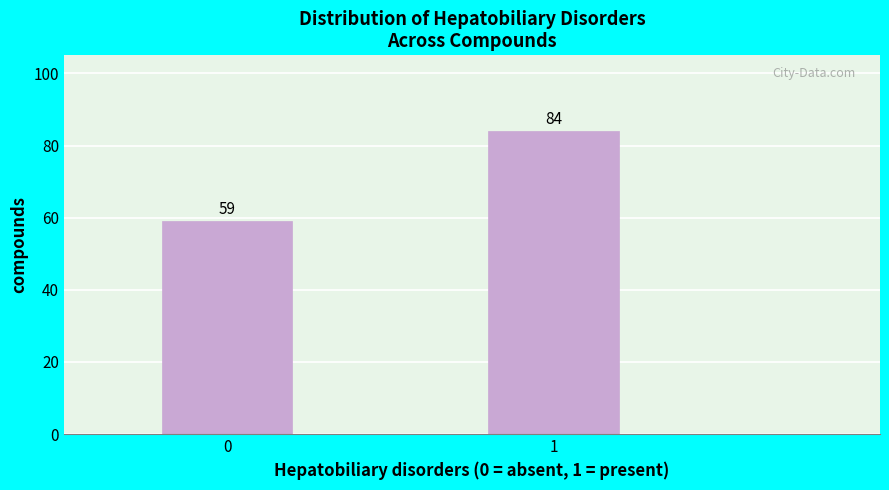

Reading left to right, what are all the values shown in this chart?

0=59	1=84